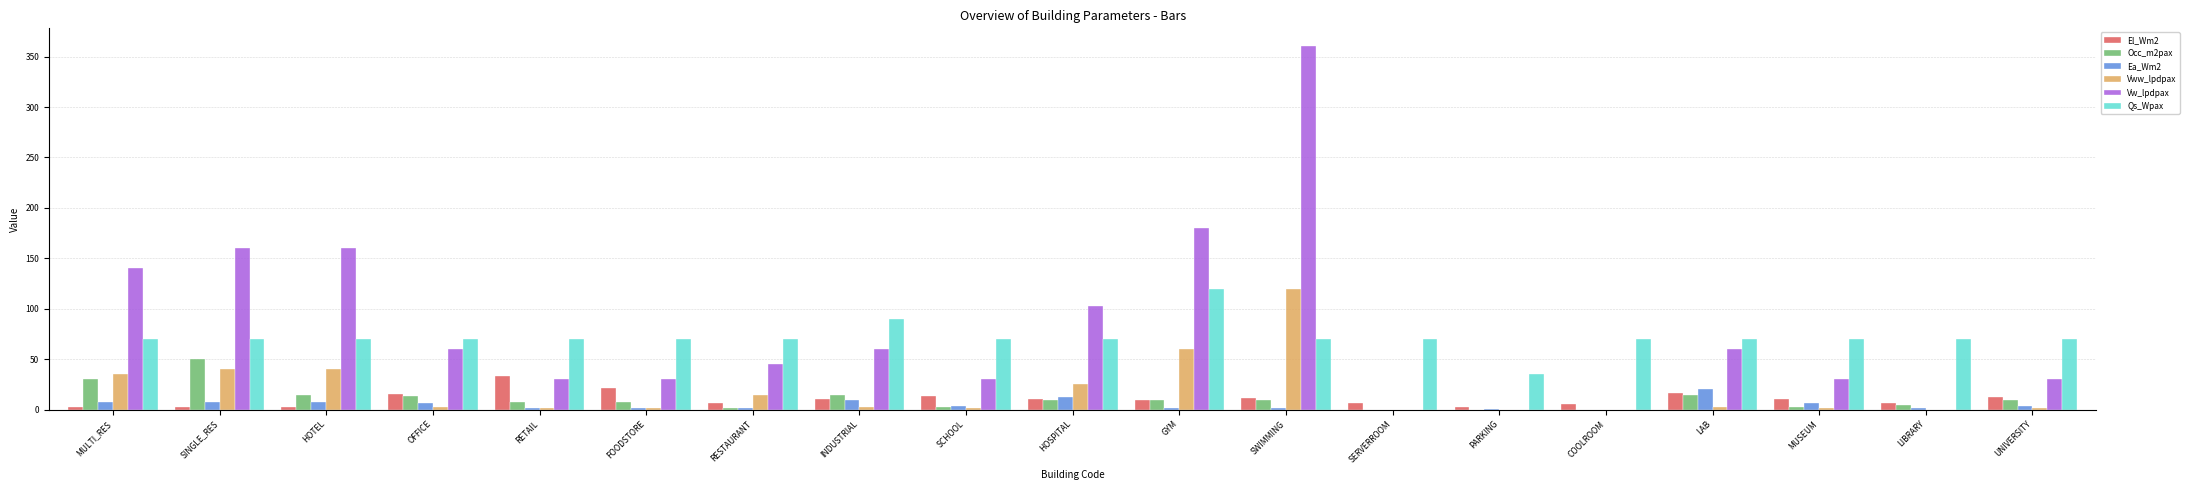

What is the total value across all series at SWIMMING?

573.3